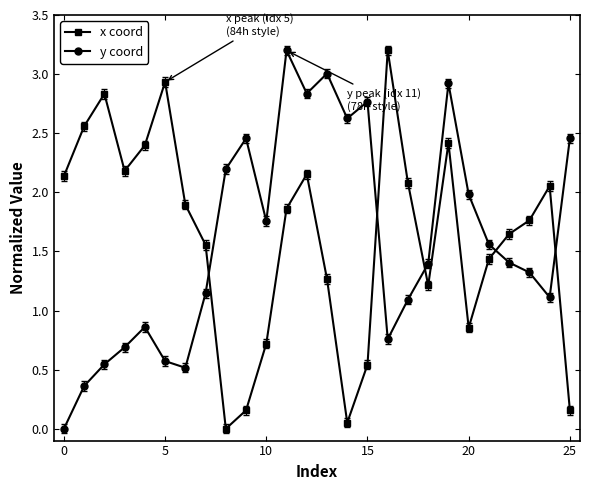

Does the chart have visible grid lines?

No